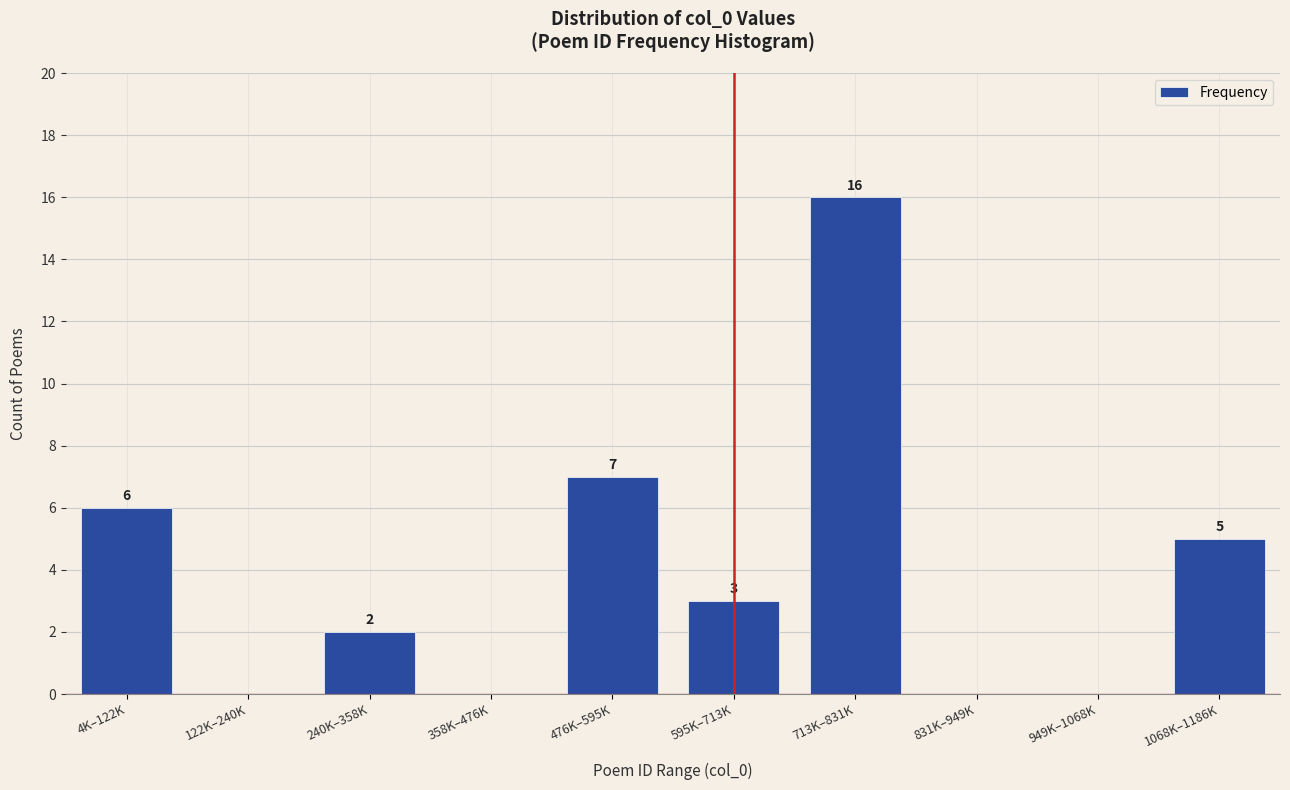

Reading left to right, what are all the values shown in this chart?

4K–122K=6	122K–240K=0	240K–358K=2	358K–476K=0	476K–595K=7	595K–713K=3	713K–831K=16	831K–949K=0	949K–1068K=0	1068K–1186K=5